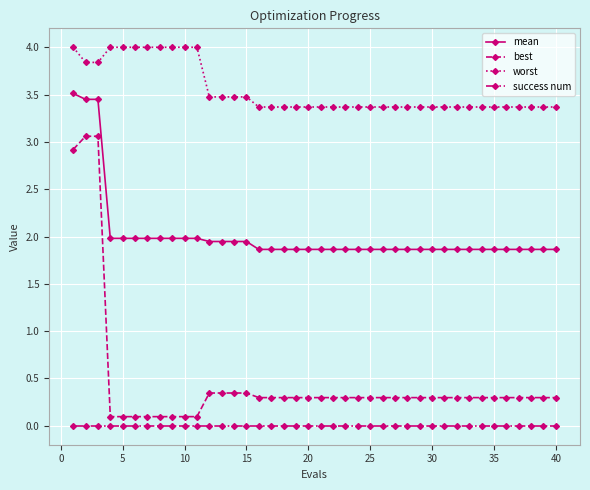

Which series has the largest total across all categories?

worst